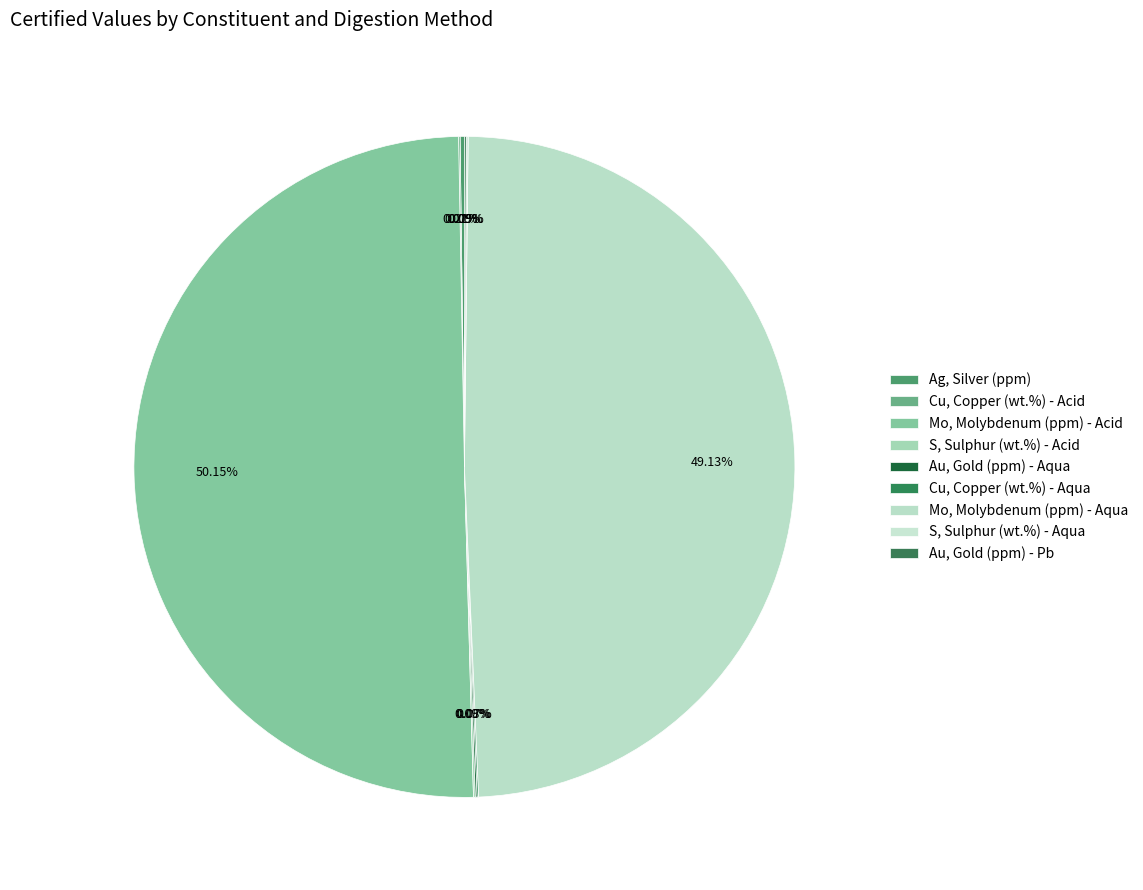

Which category accounts for the majority?

Mo, Molybdenum (ppm) - Acid